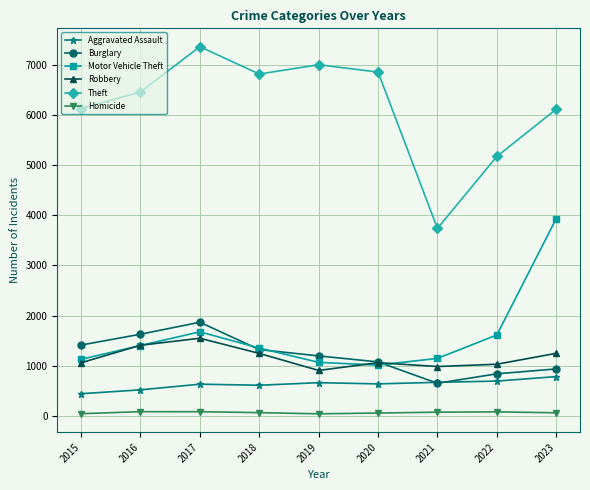

Which label corresponds to the largest value in the chart?

2017